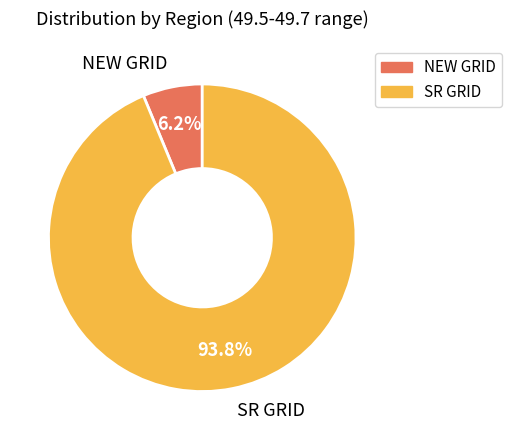

Rank the categories by value from highest to lowest.

SR GRID, NEW GRID